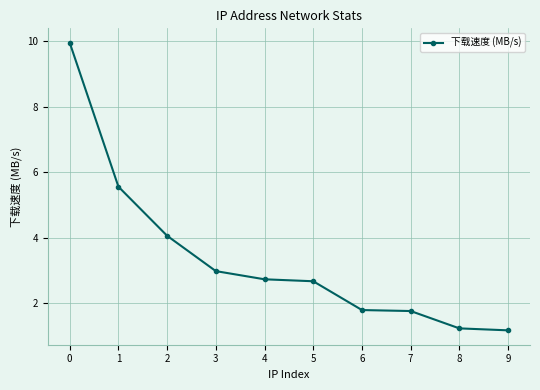

What is the value of the 10th point from the left?

1.2